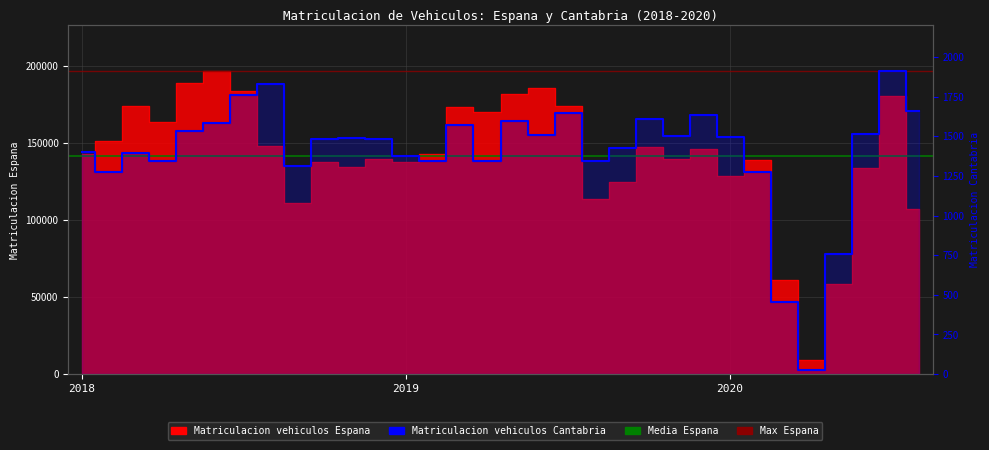

Which has a higher value, 5 or 12?

5